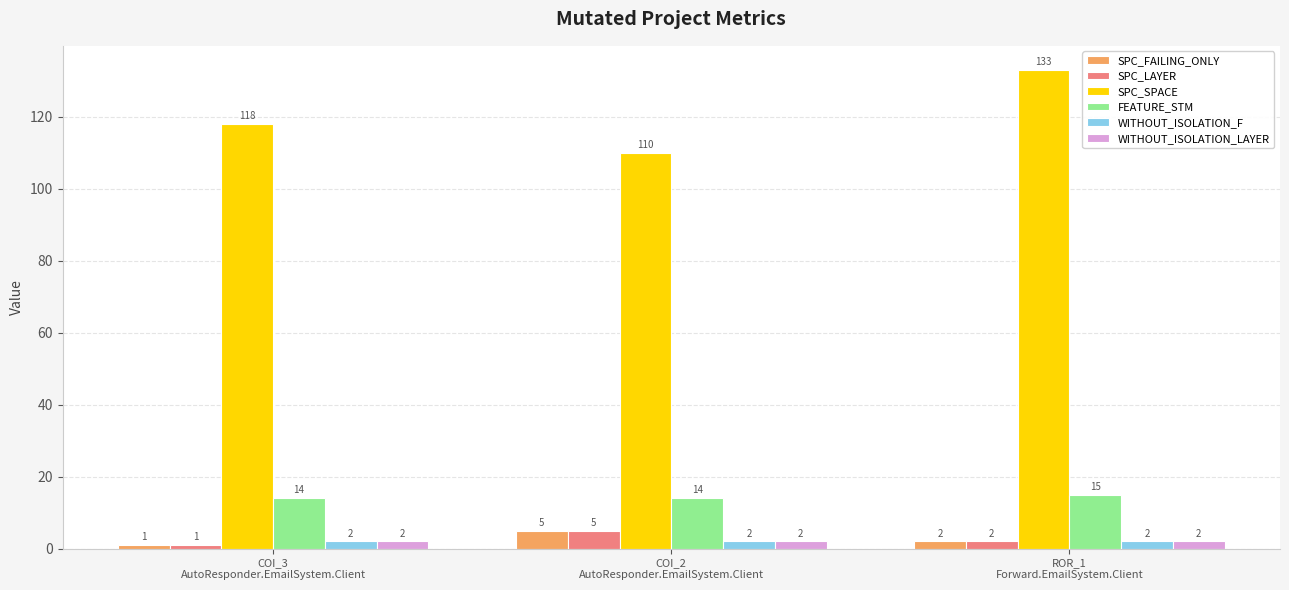

What is the difference between the maximum and second lowest values in the SPC_FAILING_ONLY series?

3